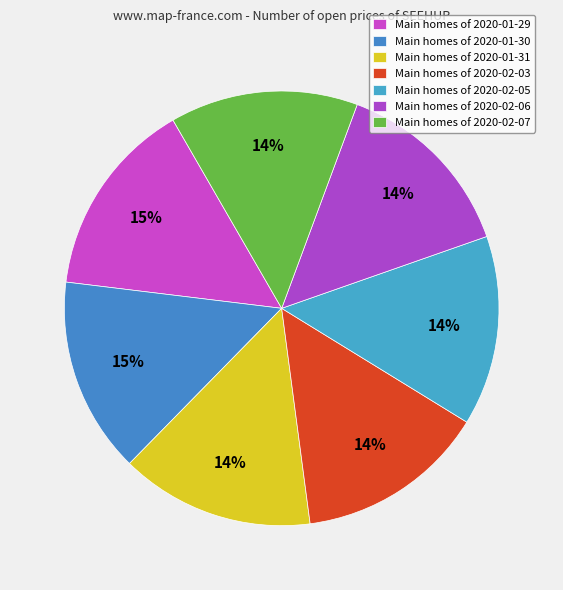

Rank the categories by value from lowest to highest.

2020-02-06, 2020-02-07, 2020-02-03, 2020-02-05, 2020-01-31, 2020-01-30, 2020-01-29